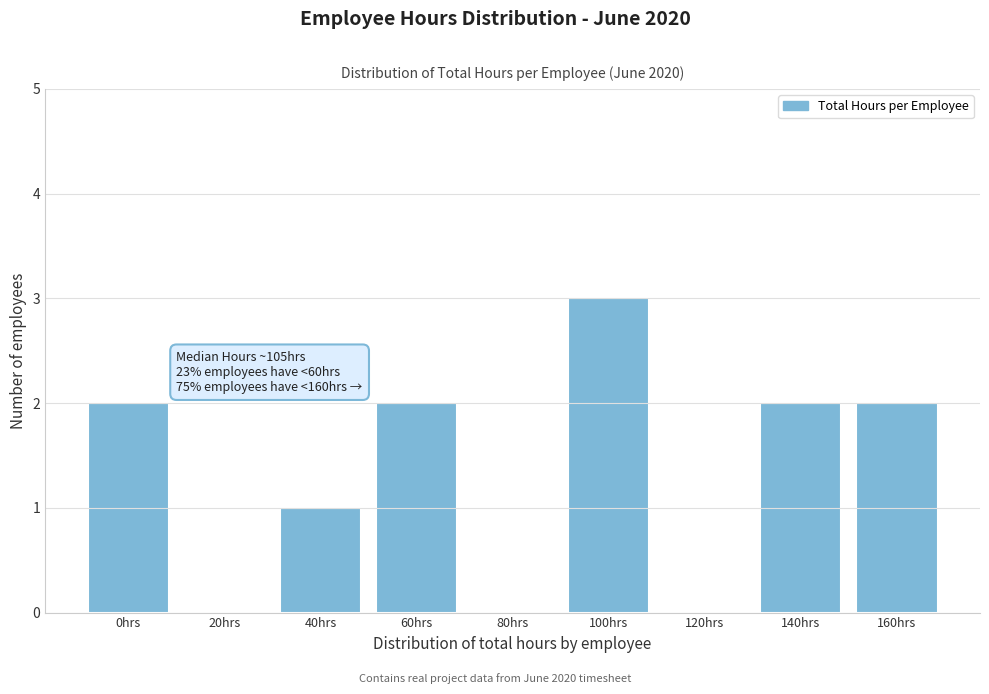

Reading right to left, list all the values displayed in this chart.

160hrs=2	140hrs=2	120hrs=0	100hrs=3	80hrs=0	60hrs=2	40hrs=1	20hrs=0	0hrs=2